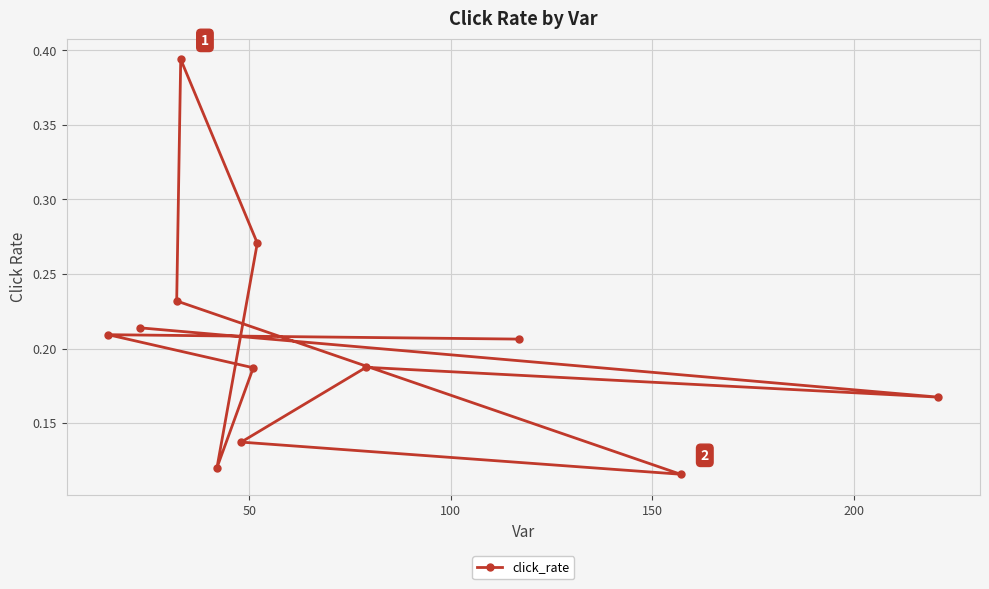

What is the greatest value displayed?

0.4